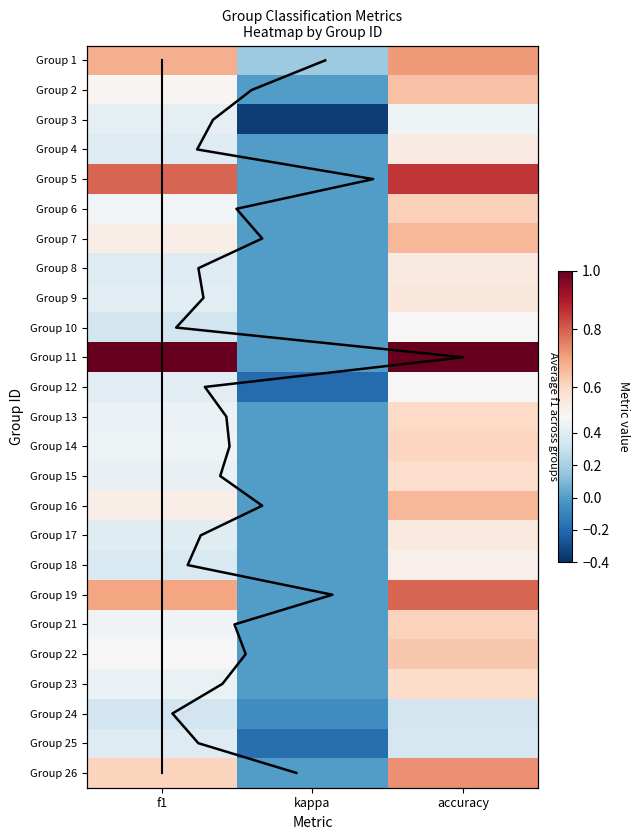

Reading right to left, what are all the values shown in this chart?

1: accuracy=0.7	kappa=0.2	f1=0.7
2: accuracy=0.6	kappa=0.0	f1=0.5
3: accuracy=0.5	kappa=-0.3	f1=0.4
4: accuracy=0.5	kappa=0.0	f1=0.4
5: accuracy=0.9	kappa=0.0	f1=0.8
6: accuracy=0.6	kappa=0.0	f1=0.5
7: accuracy=0.7	kappa=0.0	f1=0.5
8: accuracy=0.5	kappa=0.0	f1=0.4
9: accuracy=0.6	kappa=0.0	f1=0.4
10: accuracy=0.5	kappa=0.0	f1=0.3
11: accuracy=1.0	kappa=0.0	f1=1.0
12: accuracy=0.5	kappa=-0.2	f1=0.4
13: accuracy=0.6	kappa=0.0	f1=0.5
14: accuracy=0.6	kappa=0.0	f1=0.5
15: accuracy=0.6	kappa=0.0	f1=0.4
16: accuracy=0.7	kappa=0.0	f1=0.5
17: accuracy=0.6	kappa=0.0	f1=0.4
18: accuracy=0.5	kappa=0.0	f1=0.4
19: accuracy=0.8	kappa=0.0	f1=0.7
21: accuracy=0.6	kappa=0.0	f1=0.5
22: accuracy=0.6	kappa=0.0	f1=0.5
23: accuracy=0.6	kappa=0.0	f1=0.4
24: accuracy=0.3	kappa=-0.1	f1=0.3
25: accuracy=0.3	kappa=-0.2	f1=0.4
26: accuracy=0.7	kappa=0.0	f1=0.6